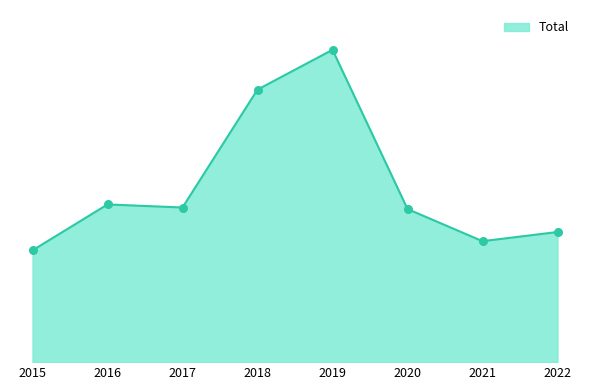

What is the change in value from 2015 to 2022?

+12